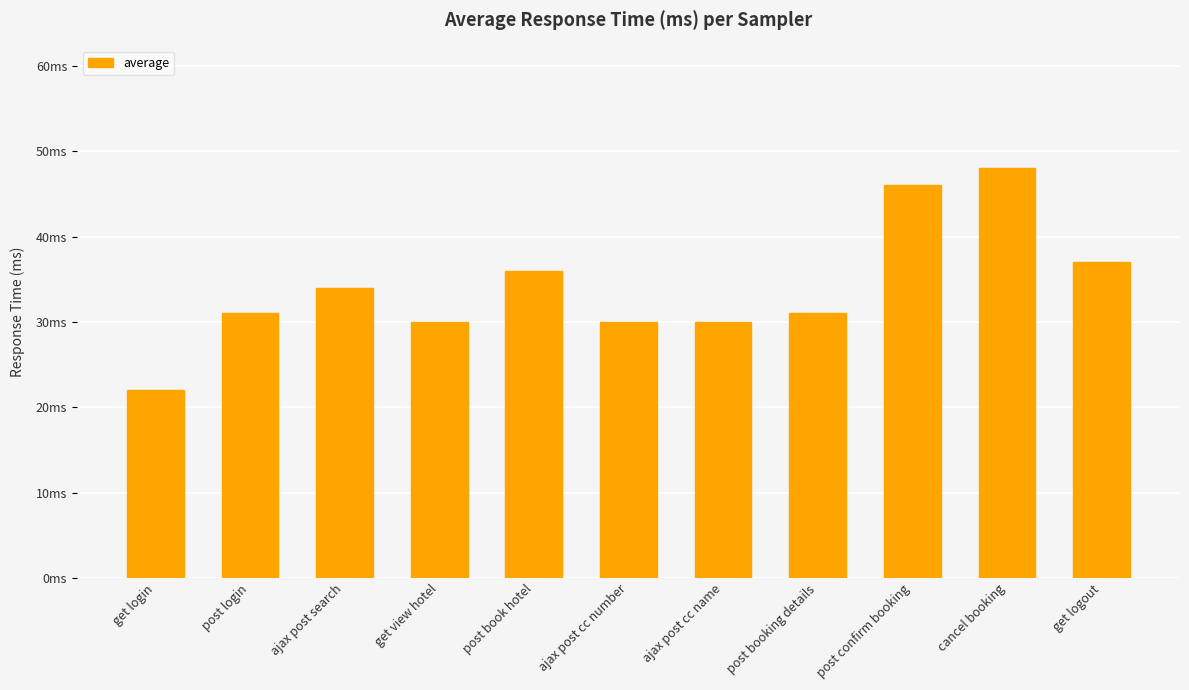

Reading right to left, list all the values displayed in this chart.

get logout=37	cancel booking=48	post confirm booking=46	post booking details=31	ajax post cc name=30	ajax post cc number=30	post book hotel=36	get view hotel=30	ajax post search=34	post login=31	get login=22